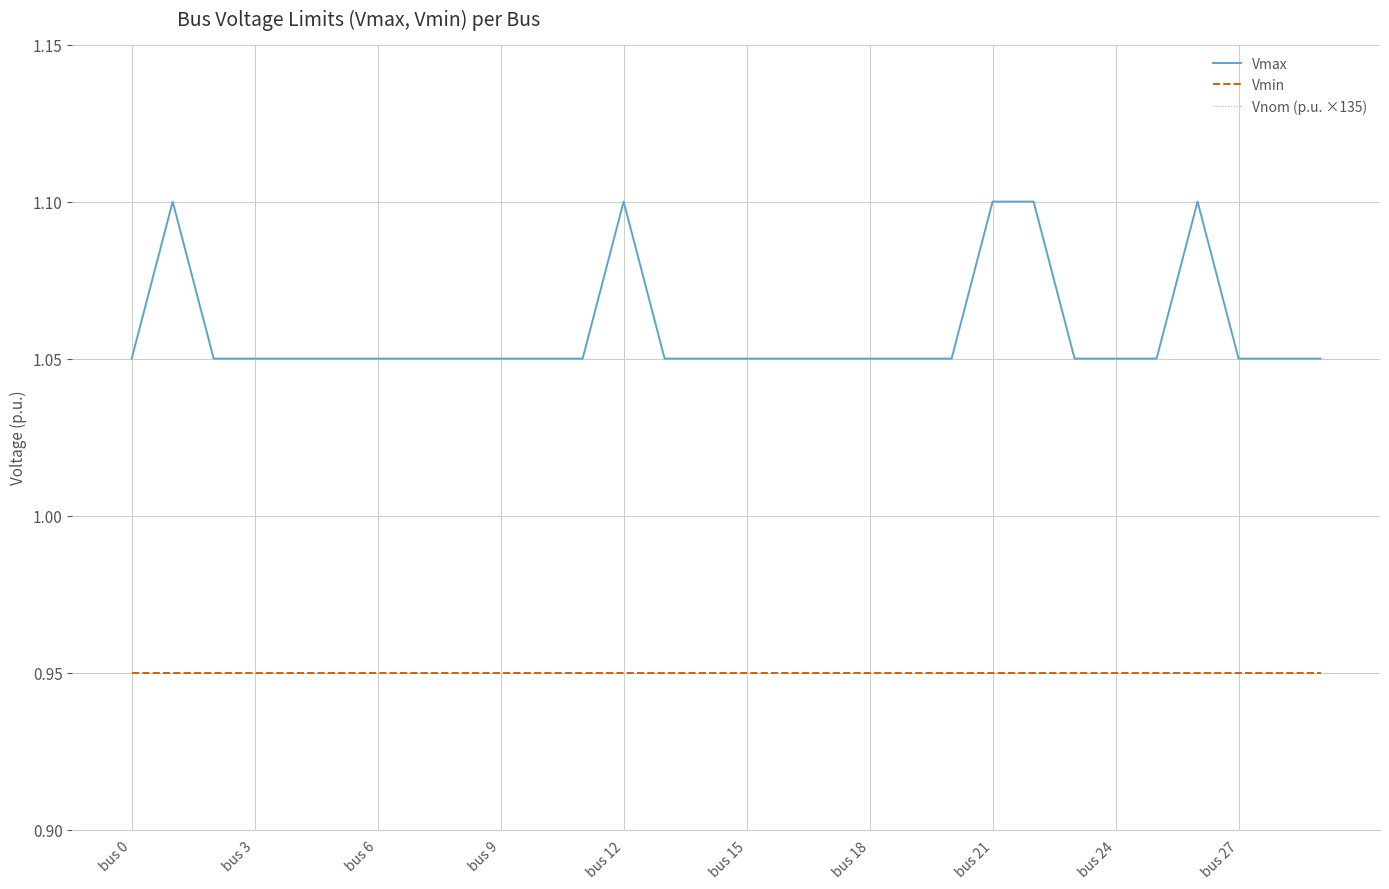

List the series in order of their peak value, highest first.

Vnom (p.u. ×135), Vmax, Vmin